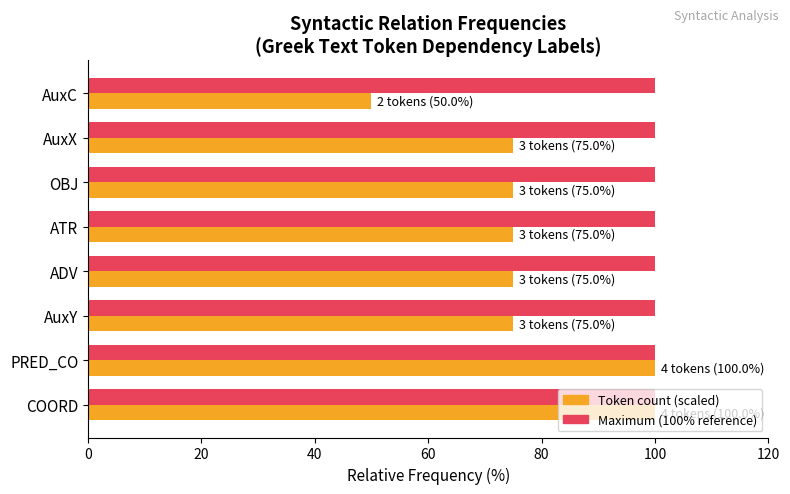

Count the number of categories in the chart.

8